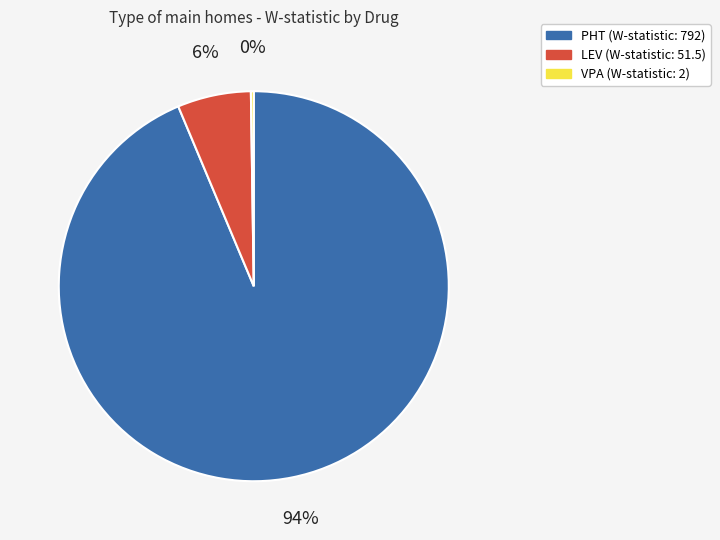

Do PHT and LEV together represent more than half of the pie?

Yes